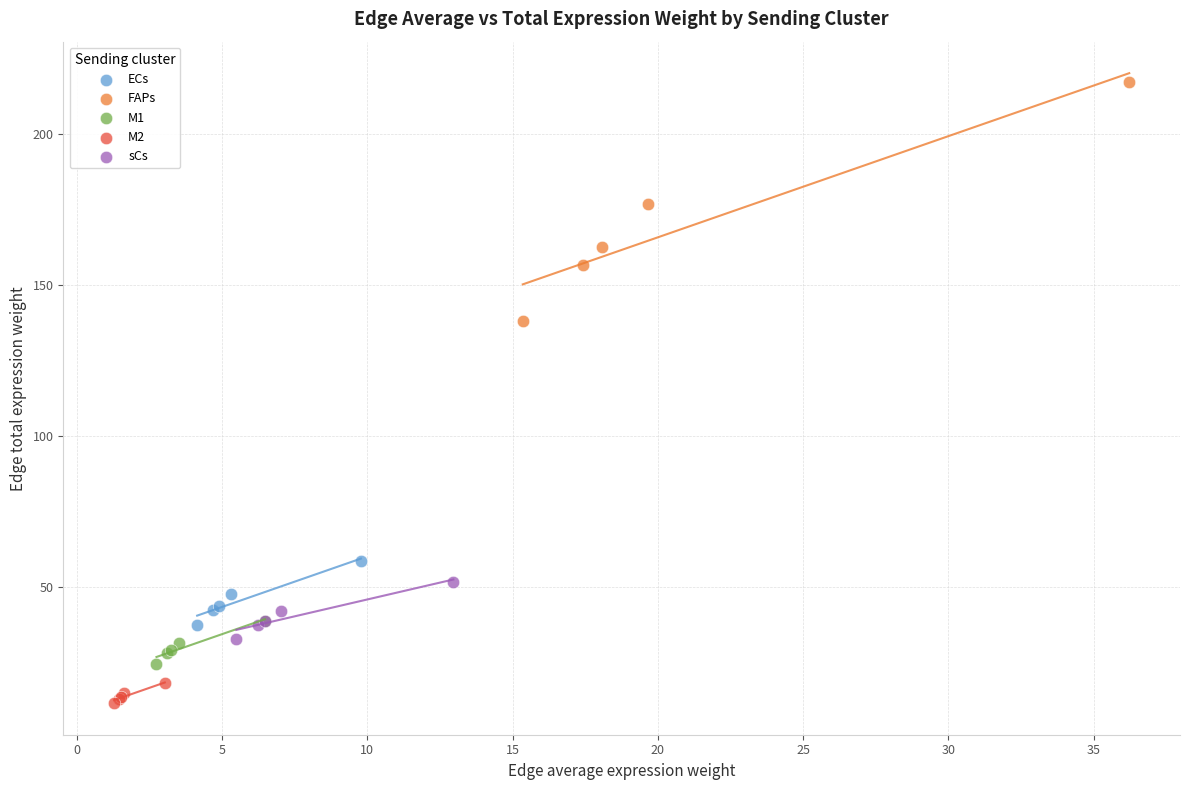

Which series contains the lowest Y value?

M2